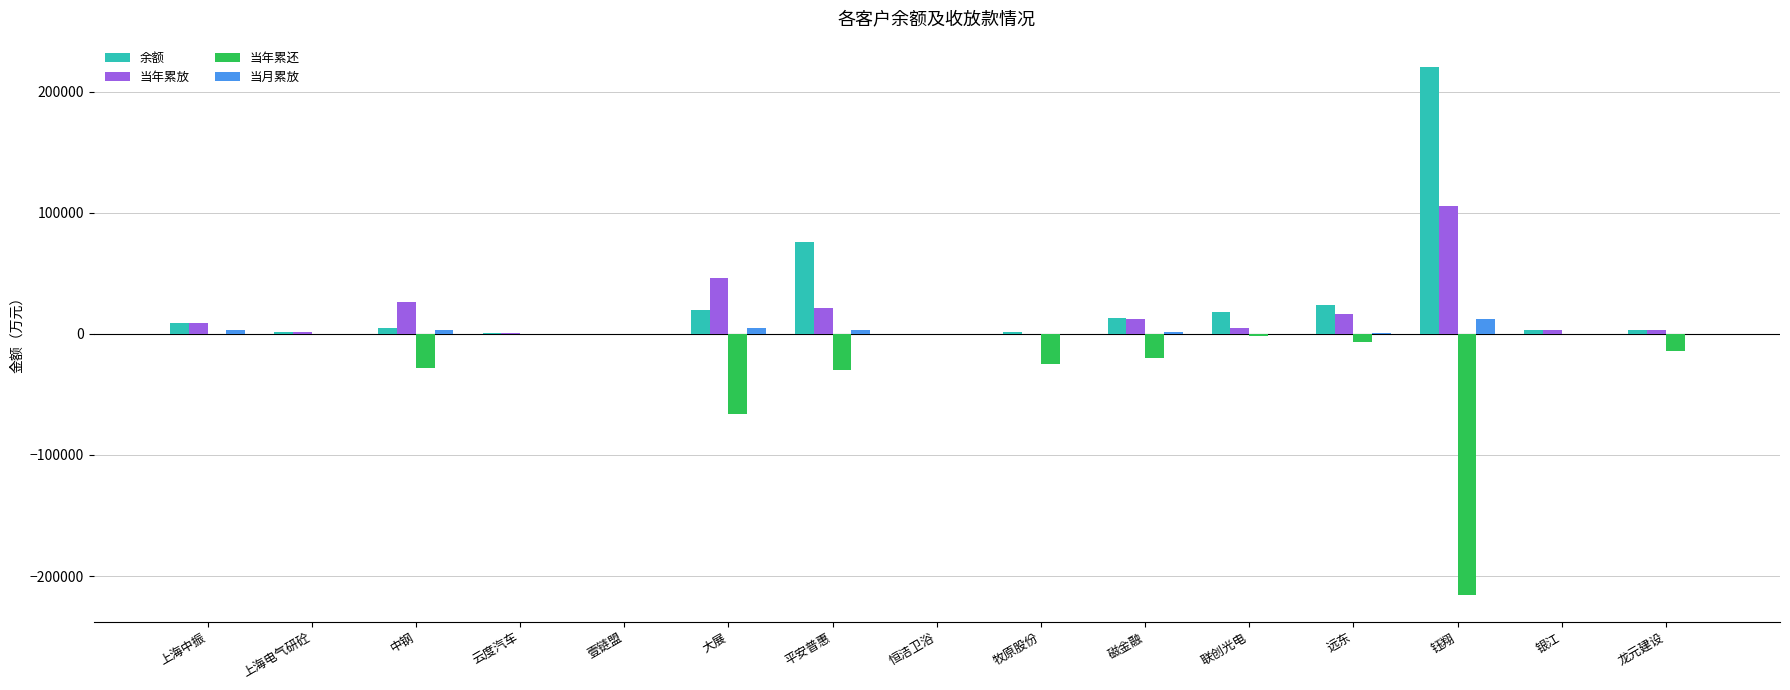

At which category is the sum across all series the highest?

钰翔